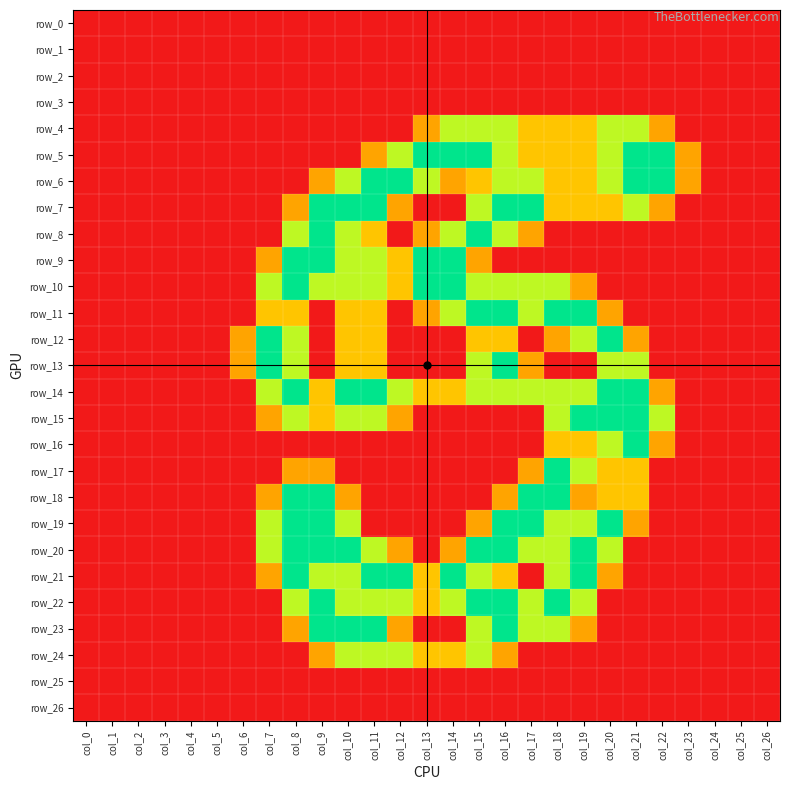

Read the row_6 value at col_18.

1.0